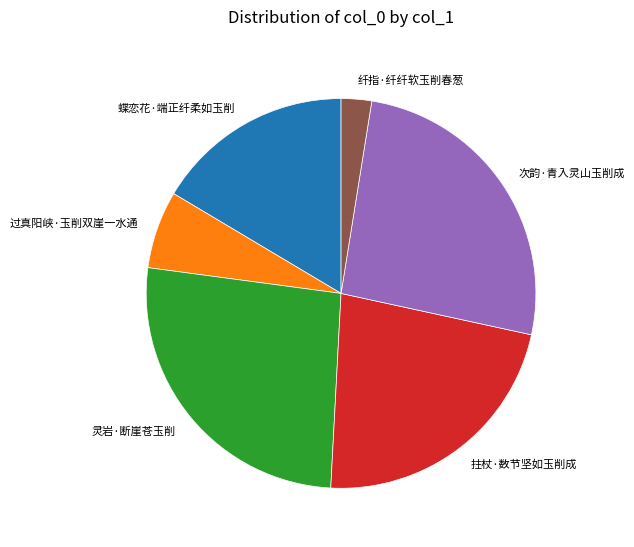

The 纤指·纤纤软玉削春葱 slice represents 3% of the pie. True or false?

True